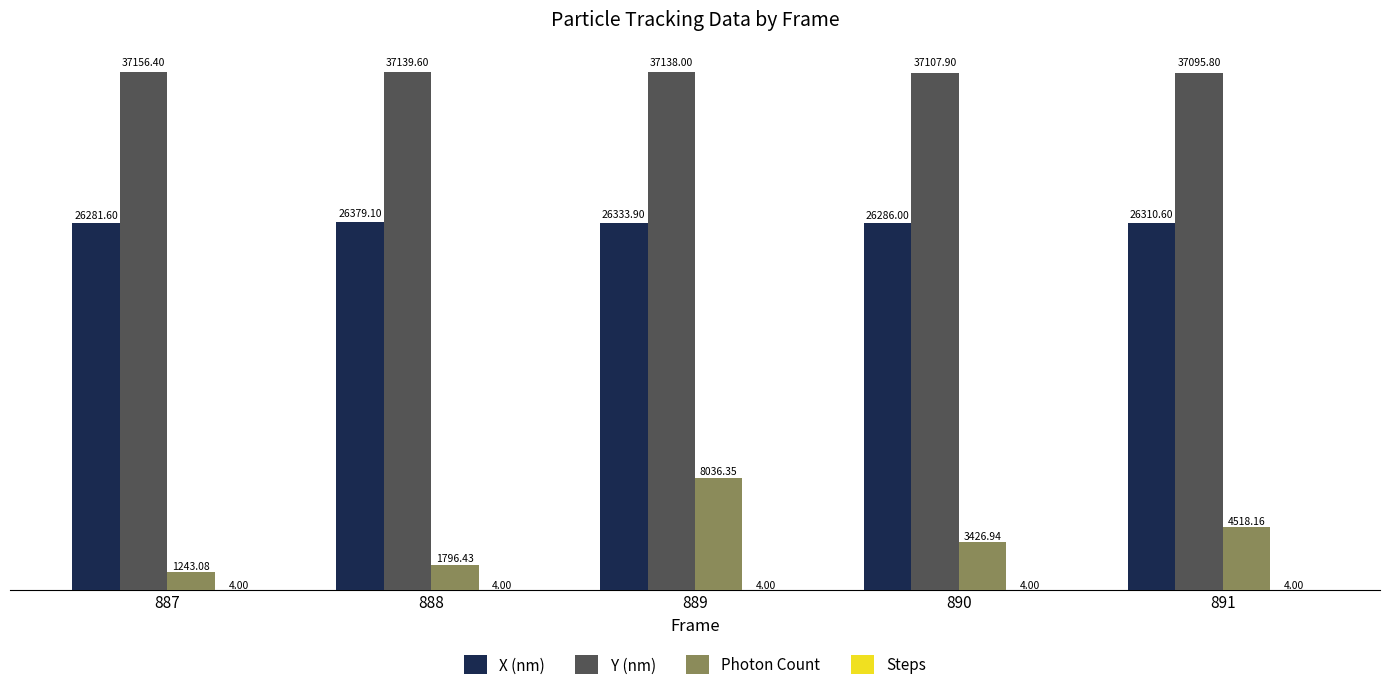

At which category is the sum across all series the highest?

889